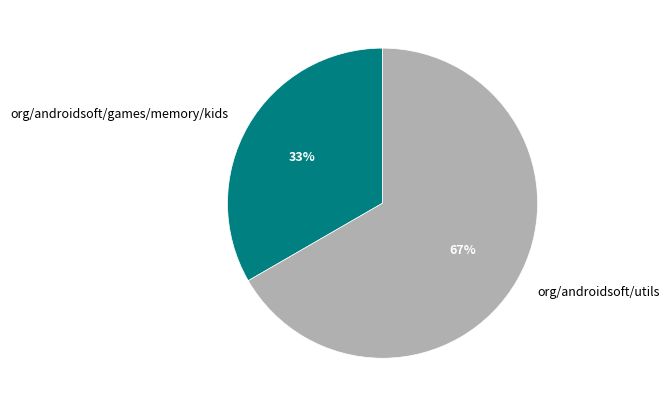

How many slices are in this pie chart?

2